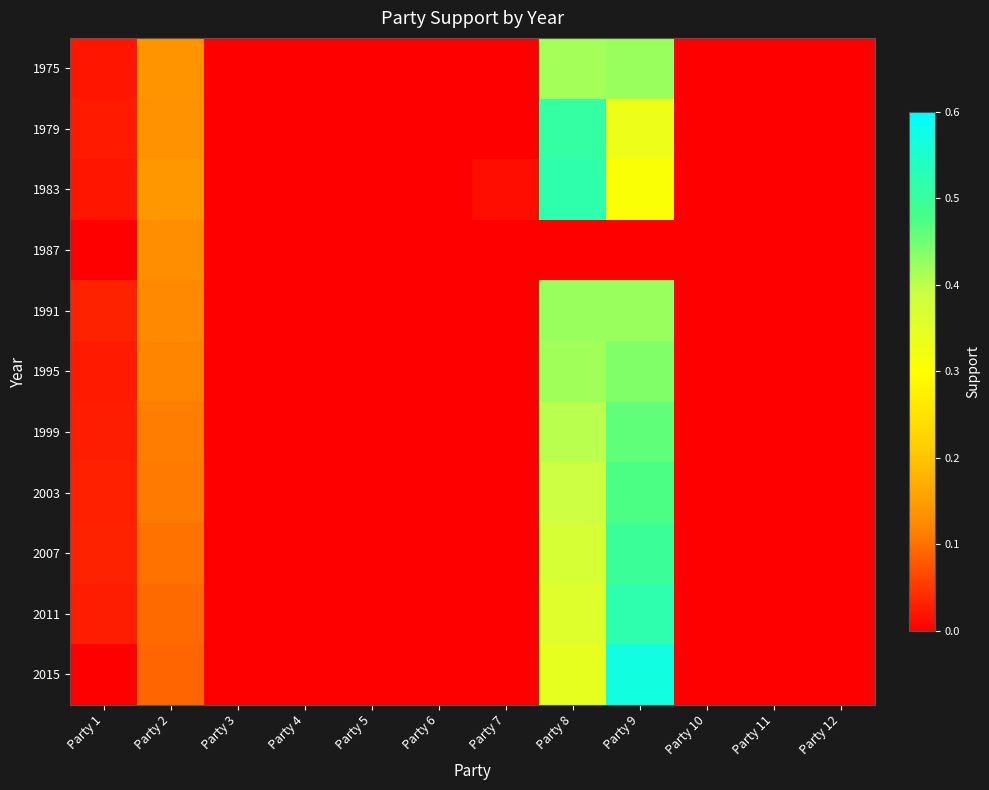

Which label corresponds to the largest value in the chart?

Party 9